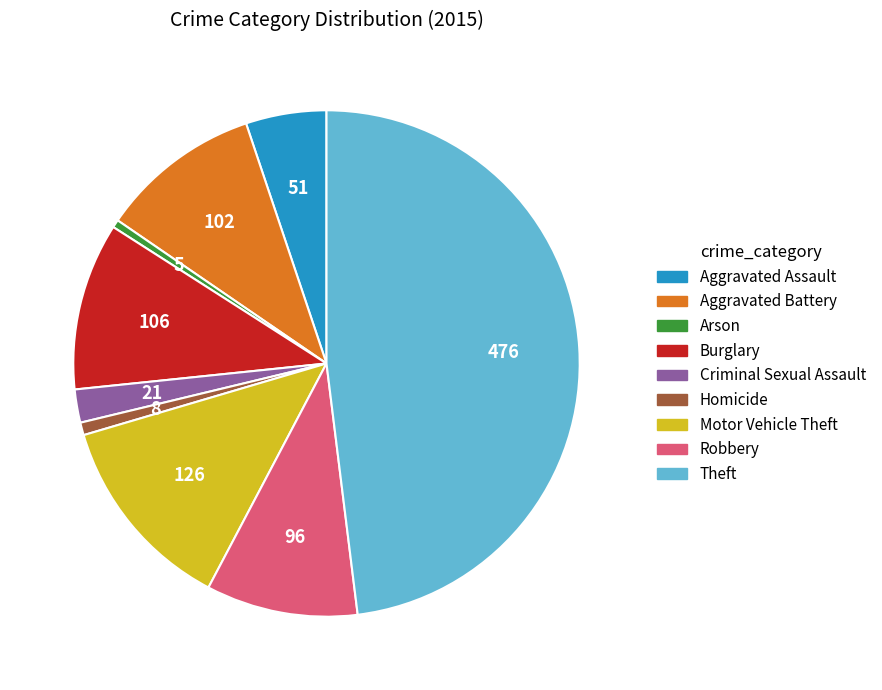

Is the sum of Criminal Sexual Assault and Motor Vehicle Theft greater than half?

No